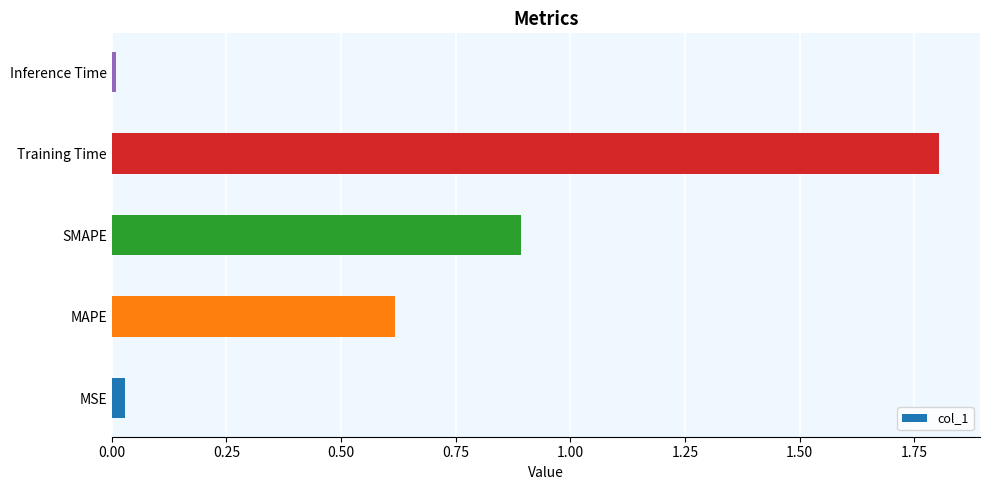

The value at SMAPE is 0.9. True or false?

True